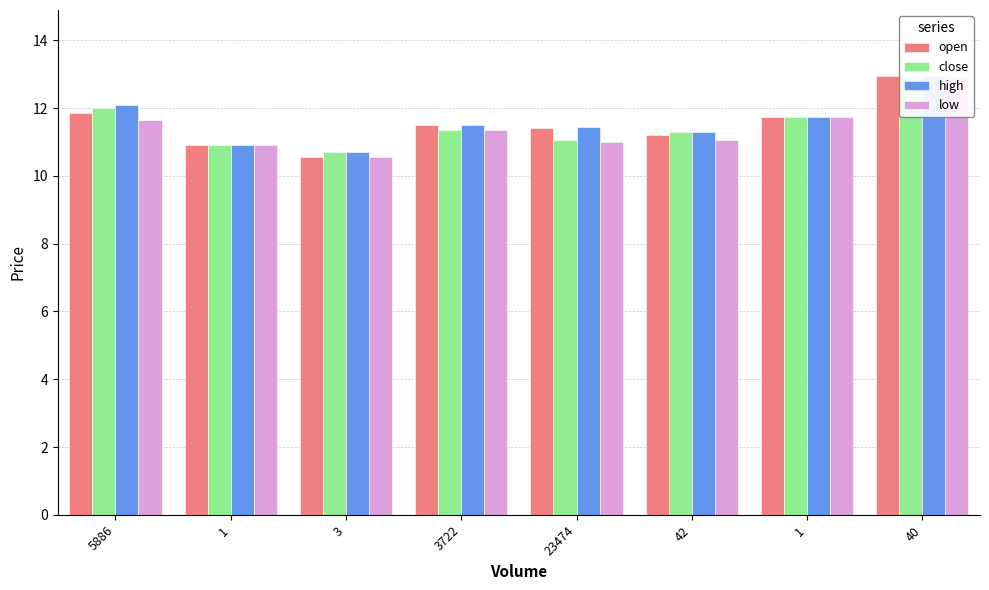

Which category has the lowest value in the low series?

3